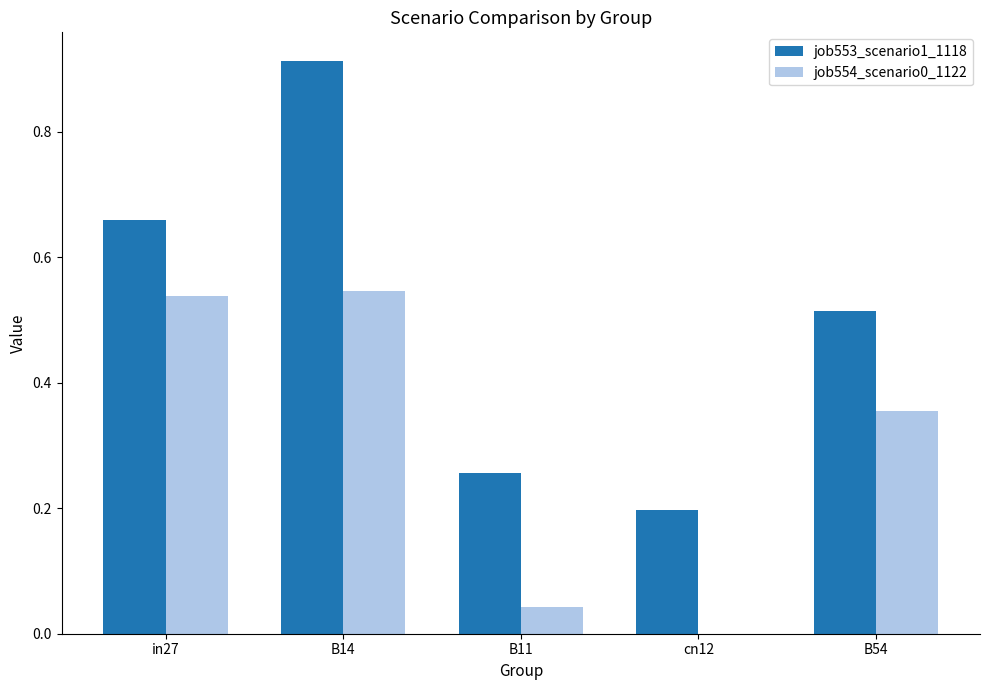

Between B14 and cn12, which series saw the biggest shift?

job553_scenario1_1118